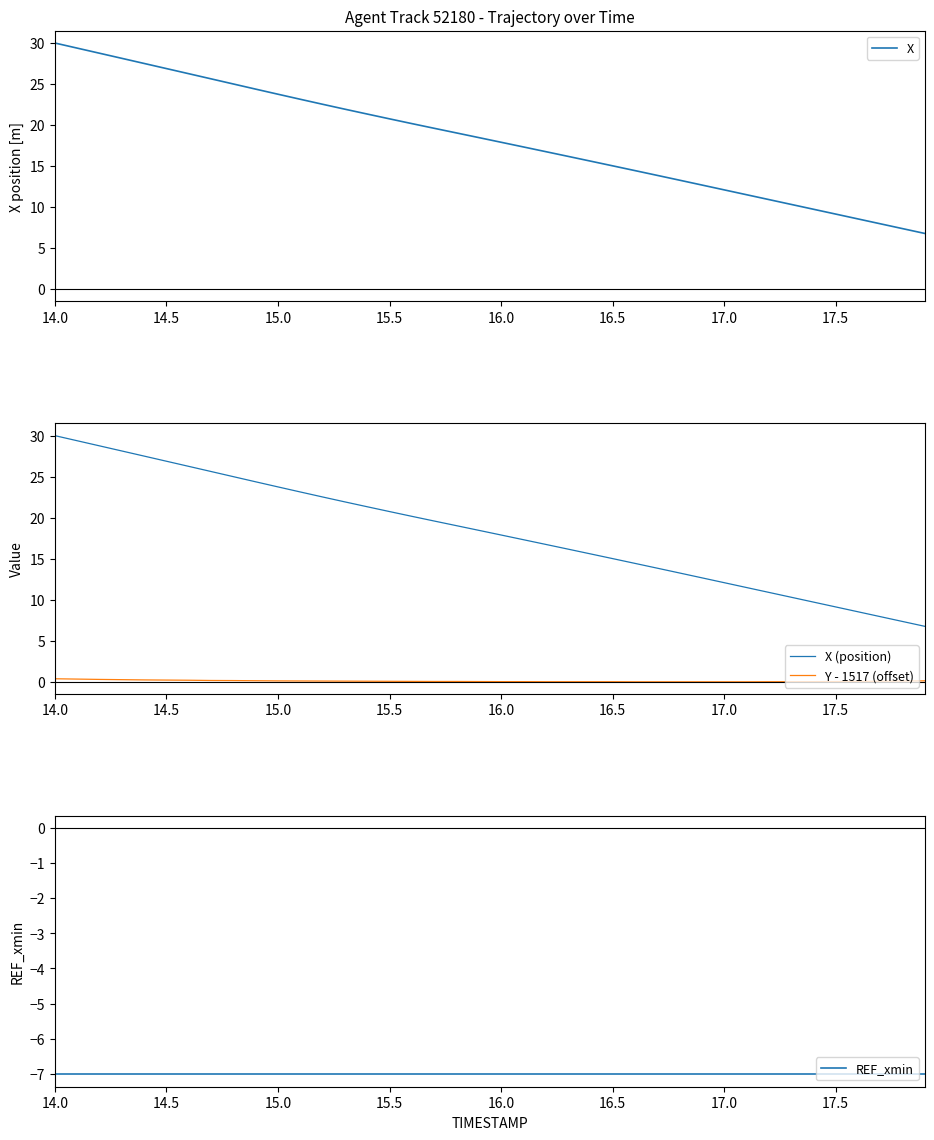

The value of X at 14.0 is 12.4. True or false?

False